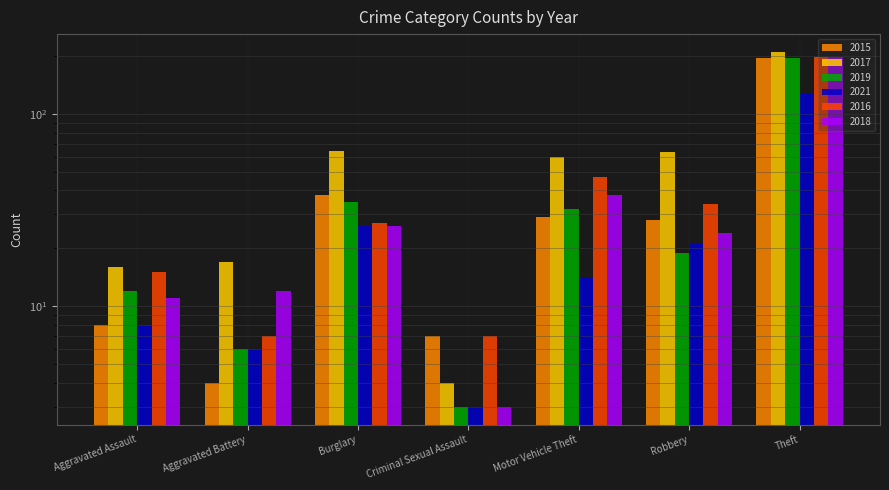

Reading left to right, what are all the values shown in this chart?

2015: 8	4	38	7	29	28	194
2017: 16	17	64	4	60	63	210
2019: 12	6	35	3	32	19	194
2021: 8	6	26	3	14	21	127
2016: 15	7	27	7	47	34	197
2018: 11	12	26	3	38	24	198